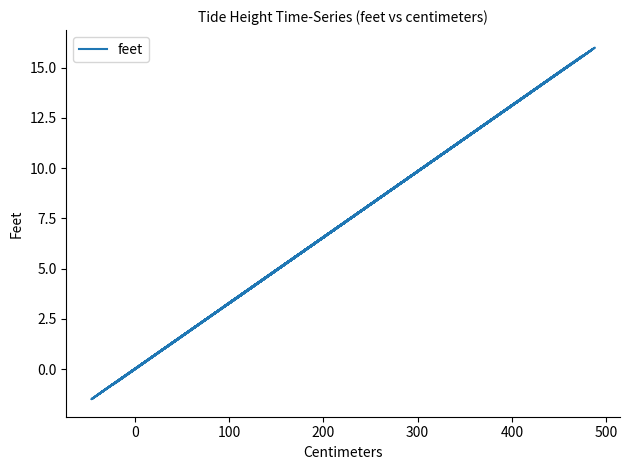

How many values are above zero?

33